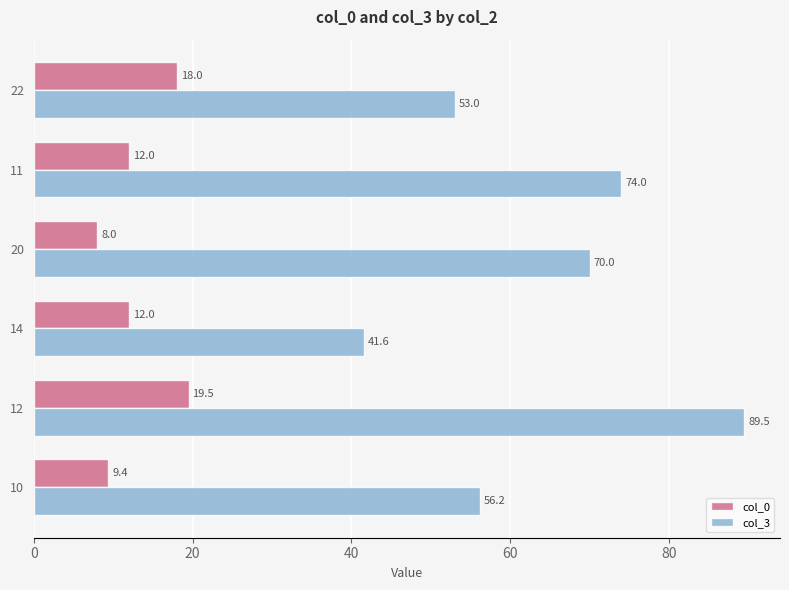

Rank the series by their average value, from highest to lowest.

col_3, col_0